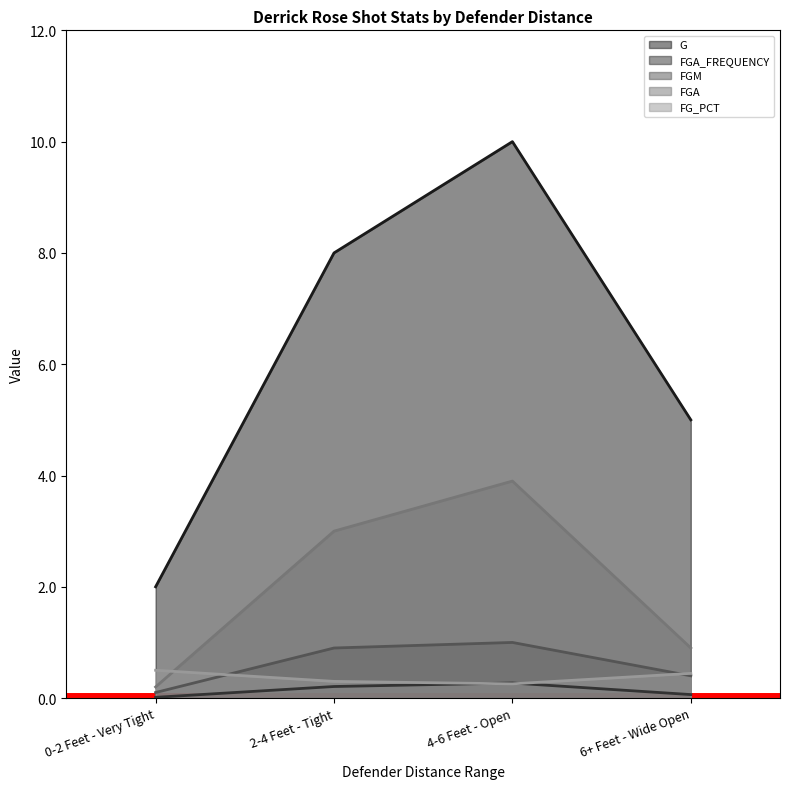

The value of FG_PCT at 0-2 Feet - Very Tight is 0.7. True or false?

False